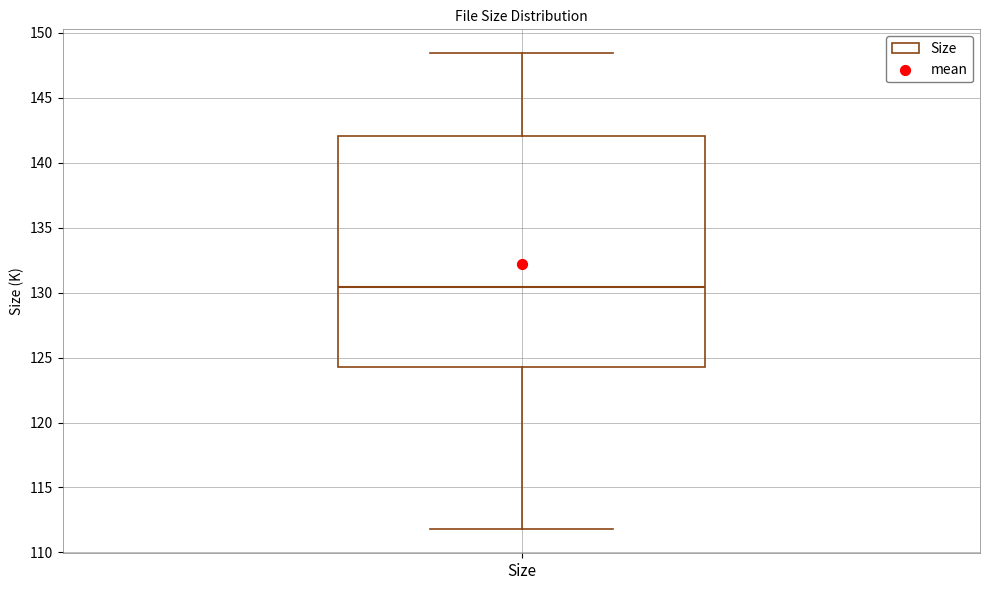

Transcribe this box plot: give where the median line is, the range the box spans, and where the two whiskers end, as read against the y-axis. The values are not printed on the chart, so give them approximately, as read against the axis.

median 130.5, box 124.5 to 142.0, whiskers 112.0 to 148.5